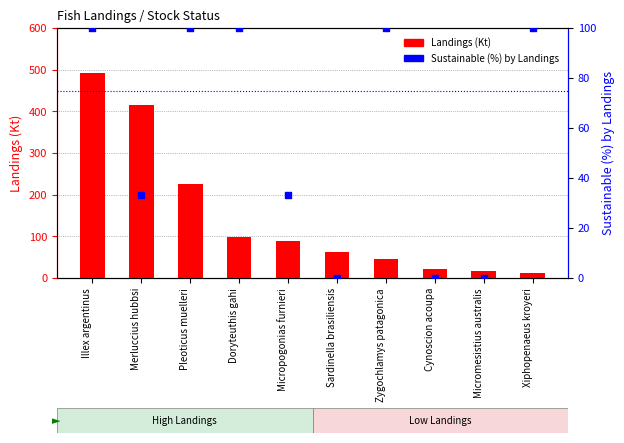

Is the value of Sustainable (%) by Landings at Xiphopenaeus kroyeri greater than the value of Landings (Kt) at Pleoticus muelleri?

No